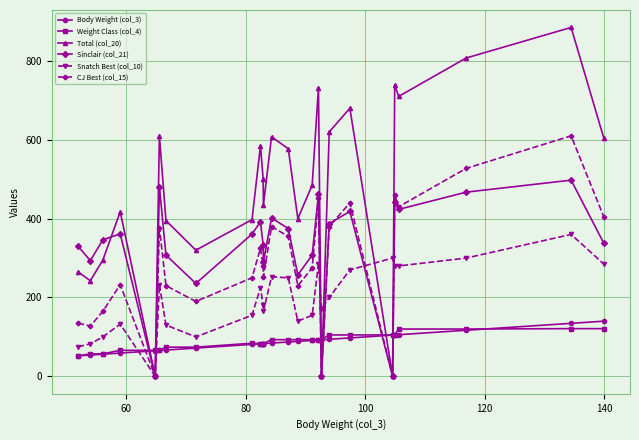

Is this an area chart (filled region under the line)?

No